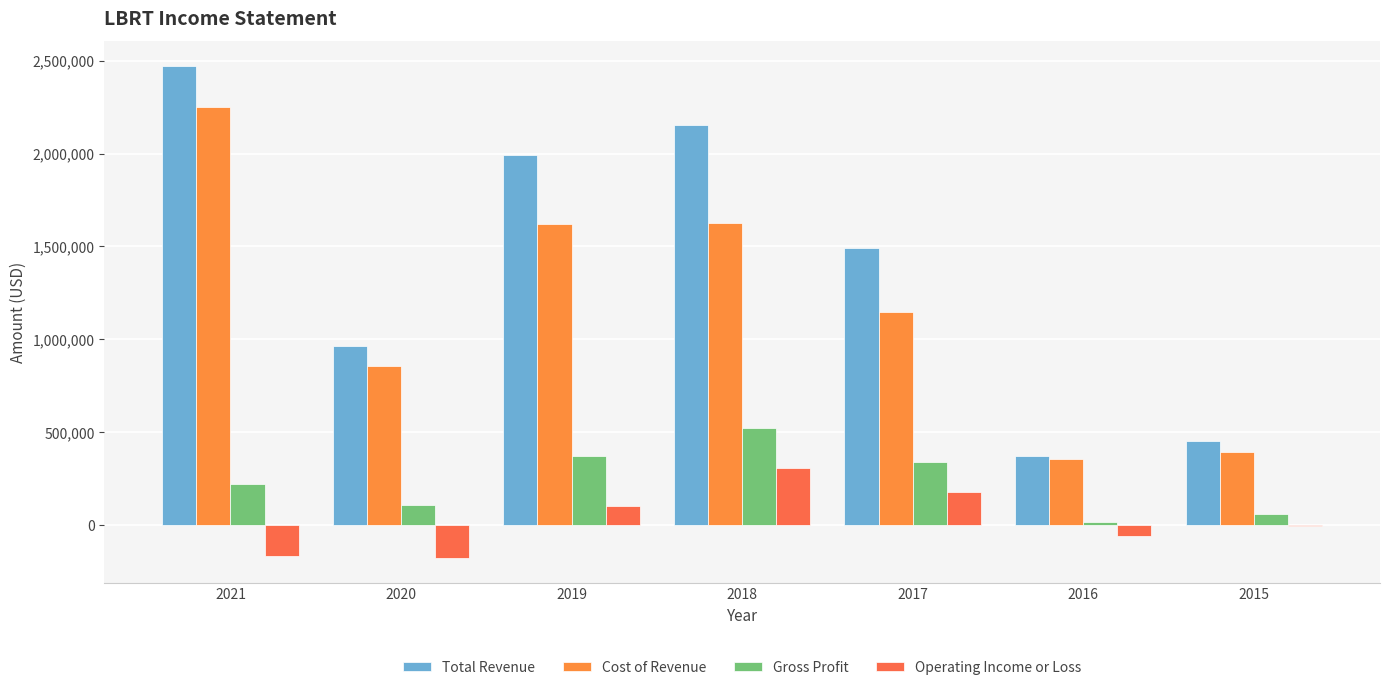

What is the sum of the Gross Profit values at 2015 and 2017?

404900